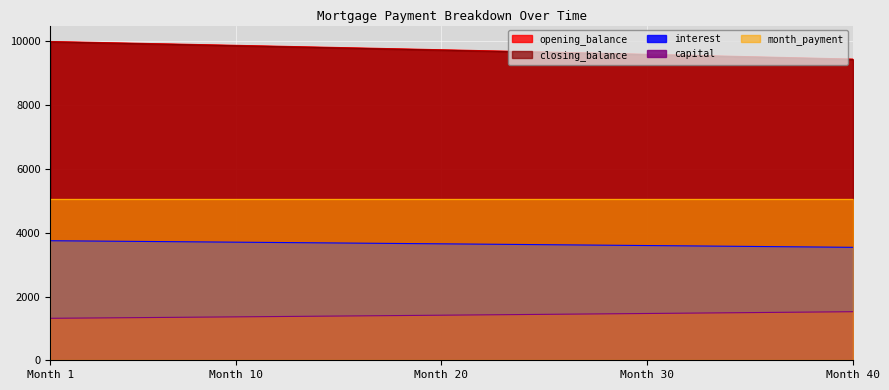

What is the difference between the highest and lowest values at 14?

8442.4